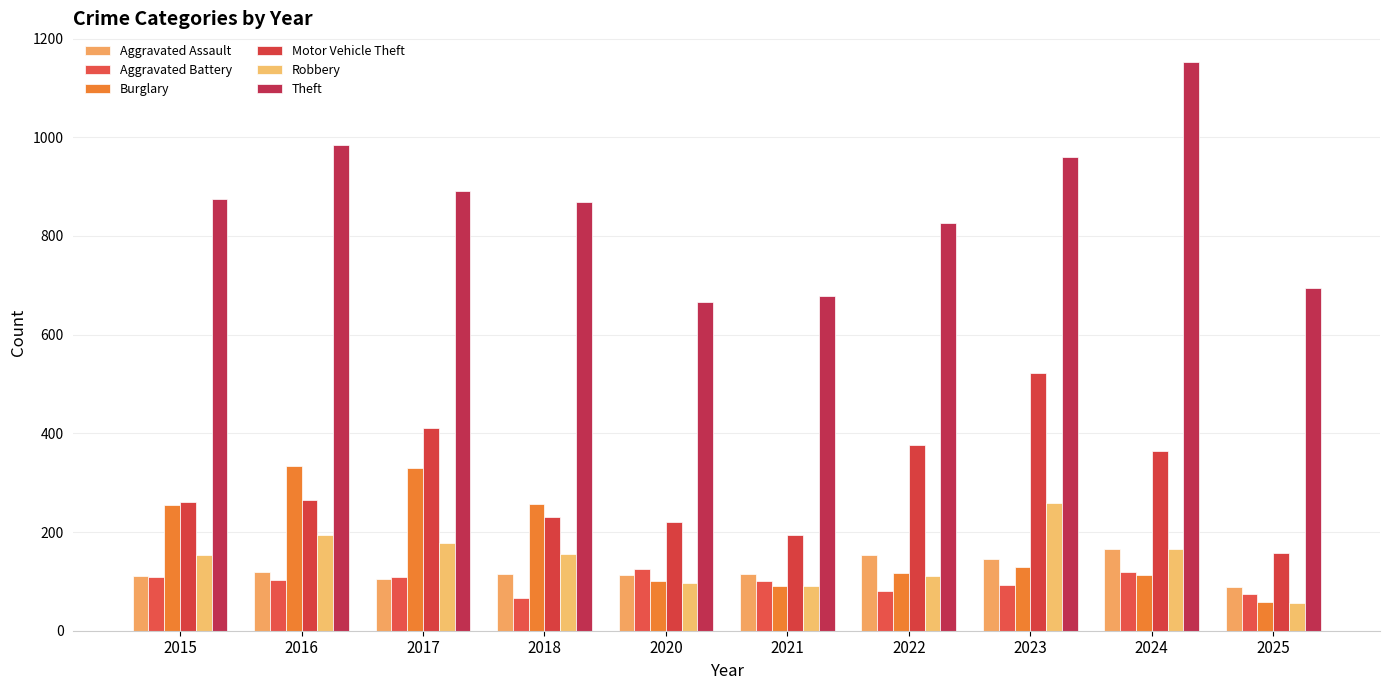

What are all the series names shown in the legend?

Aggravated Assault, Aggravated Battery, Burglary, Motor Vehicle Theft, Robbery, Theft